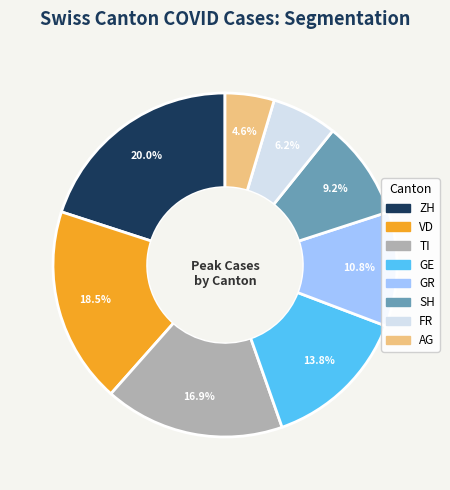

The GR slice represents 11% of the pie. True or false?

True